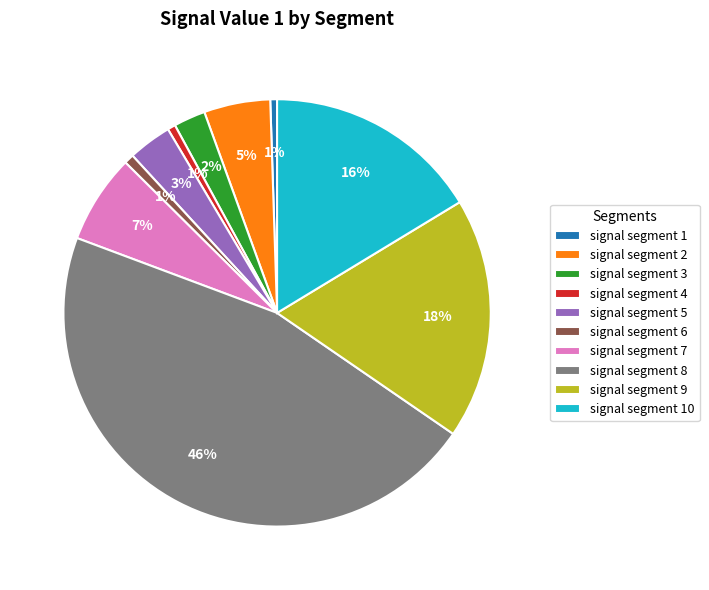

Is the sum of signal segment 10 and signal segment 9 greater than half?

No